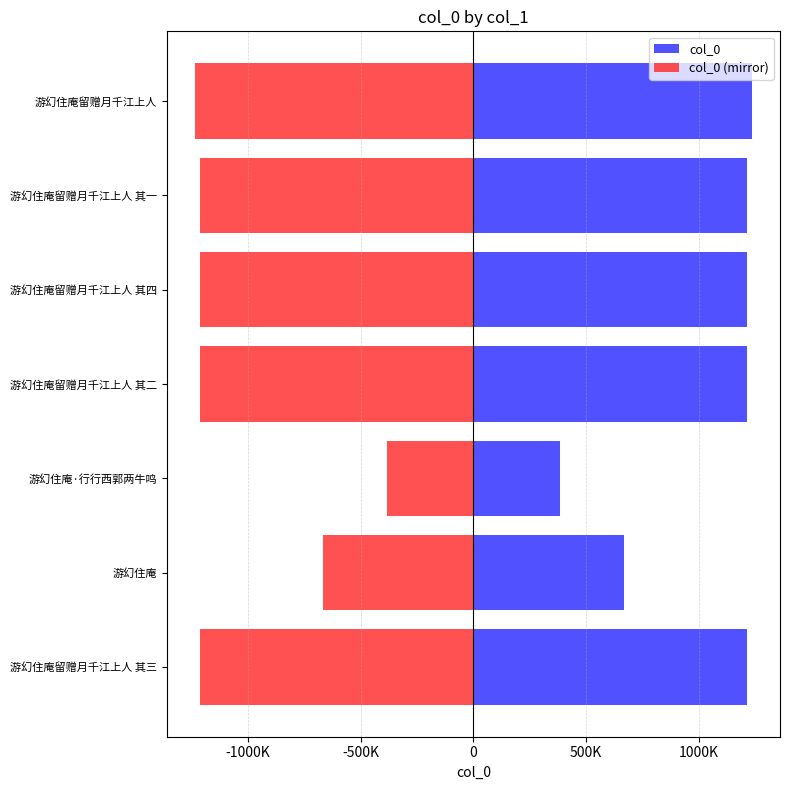

What is the highest value of the col_0 series?

1237365